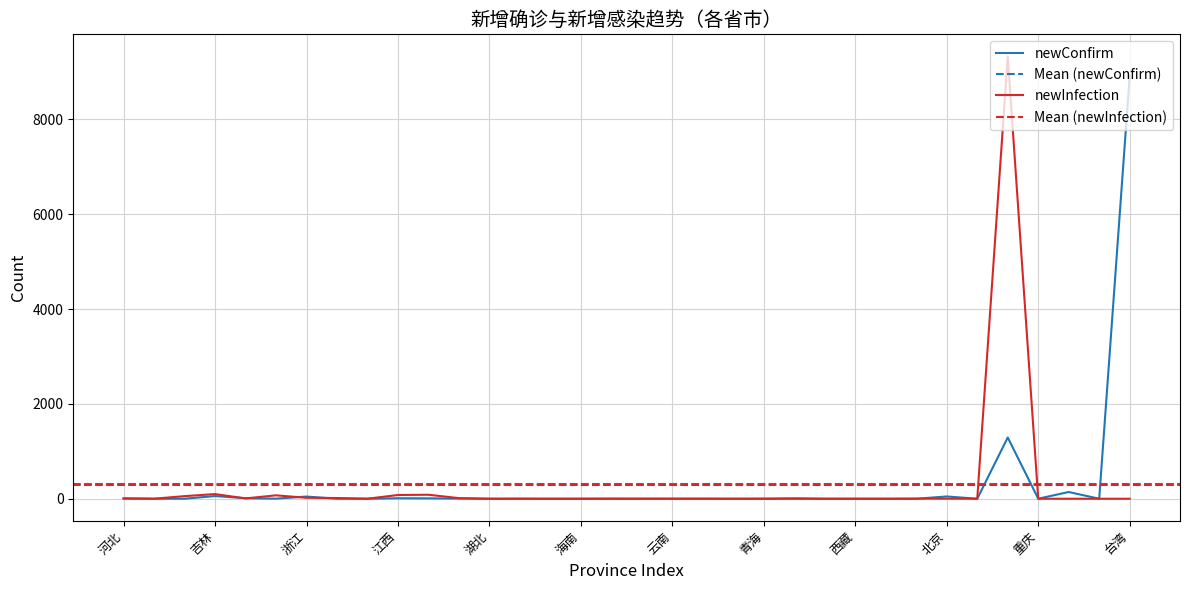

Is the value of newInfection at 吉林 greater than the value of newConfirm at 云南?

Yes